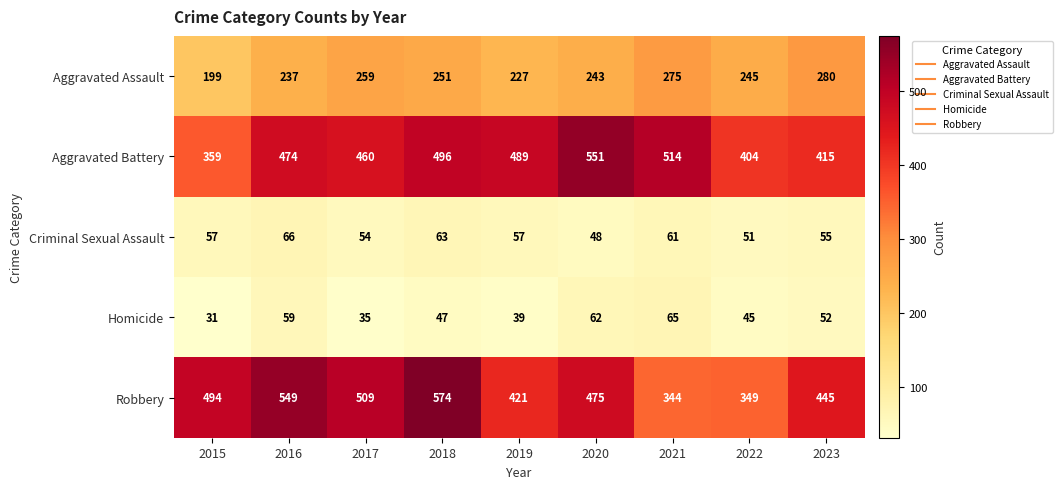

Which label corresponds to the largest value in the chart?

2018